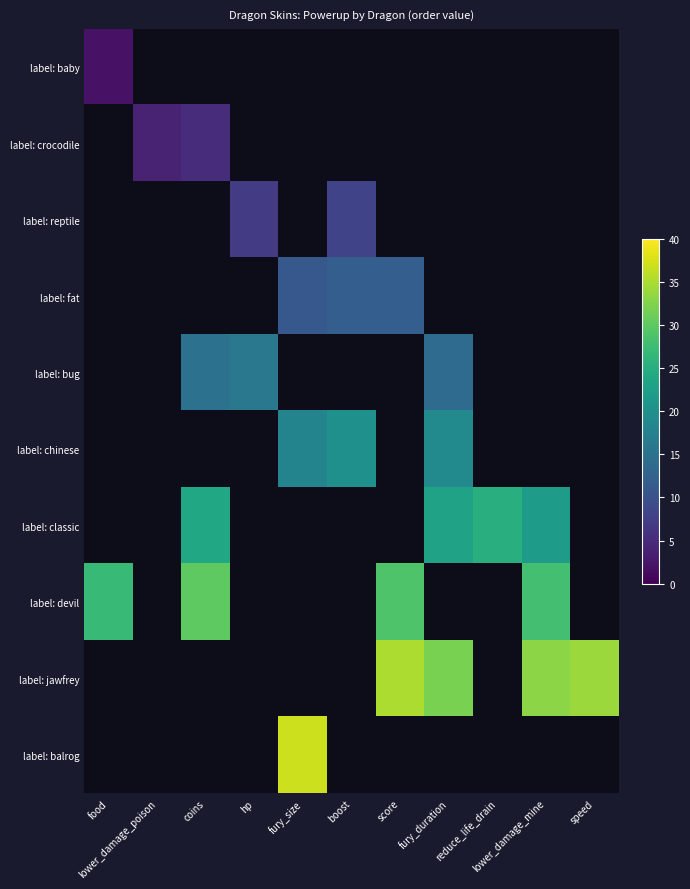

What is the greatest value displayed?

37.0